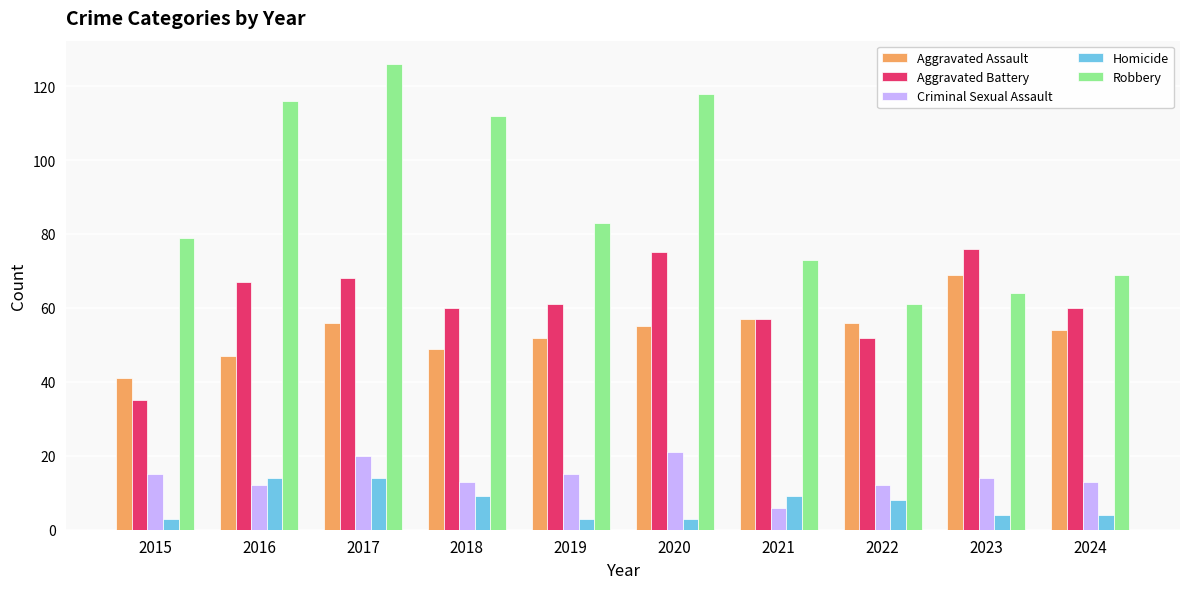

True or false: Aggravated Assault has a value of 56 at 2017.

True